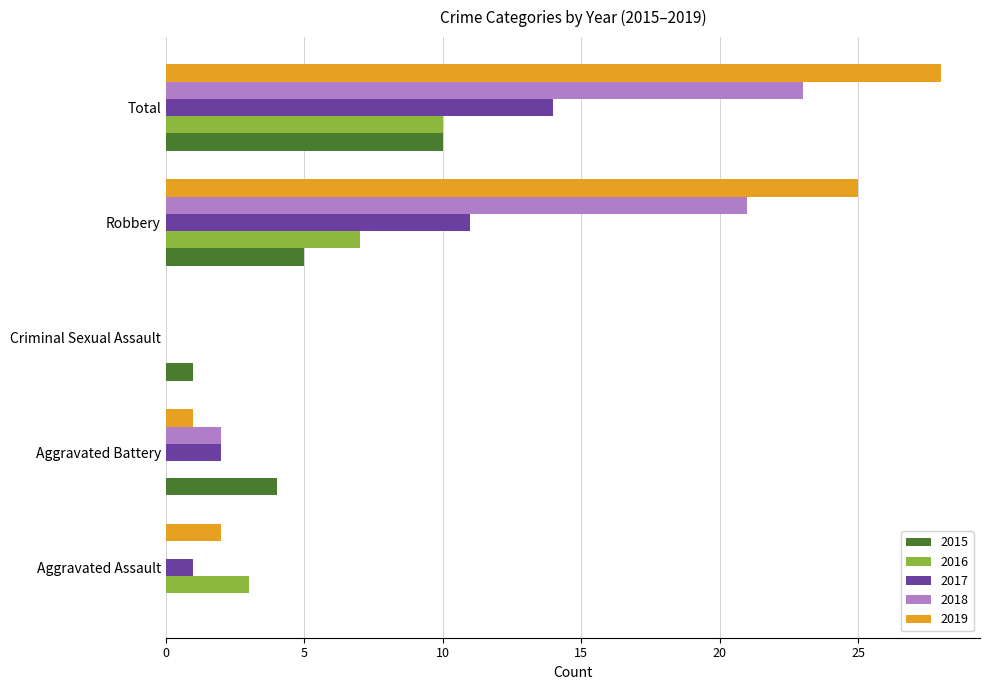

True or false: 2016 has a value of 0 at Aggravated Battery.

True